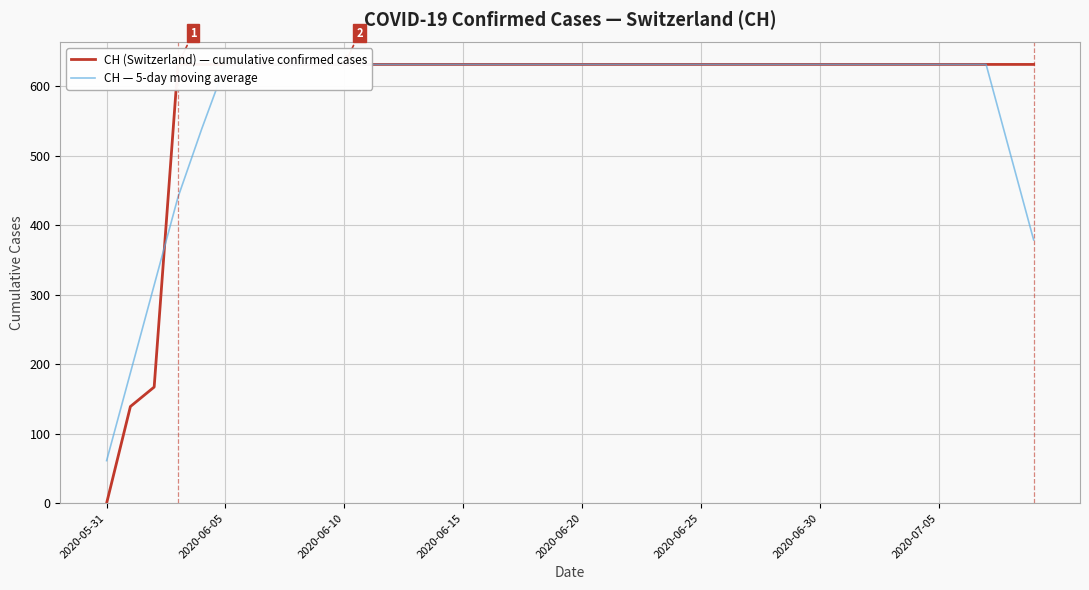

Is it true that CH (Switzerland) — cumulative confirmed cases equals 318.2 at 24?

False